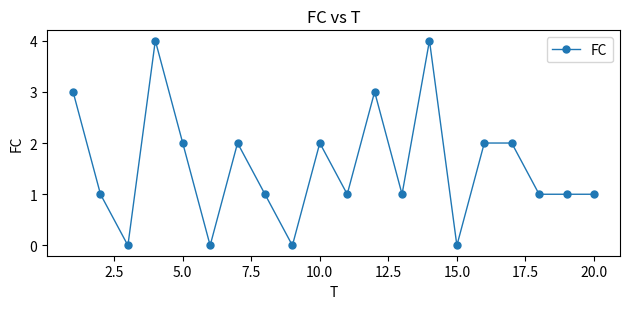

What is the greatest value displayed?

4